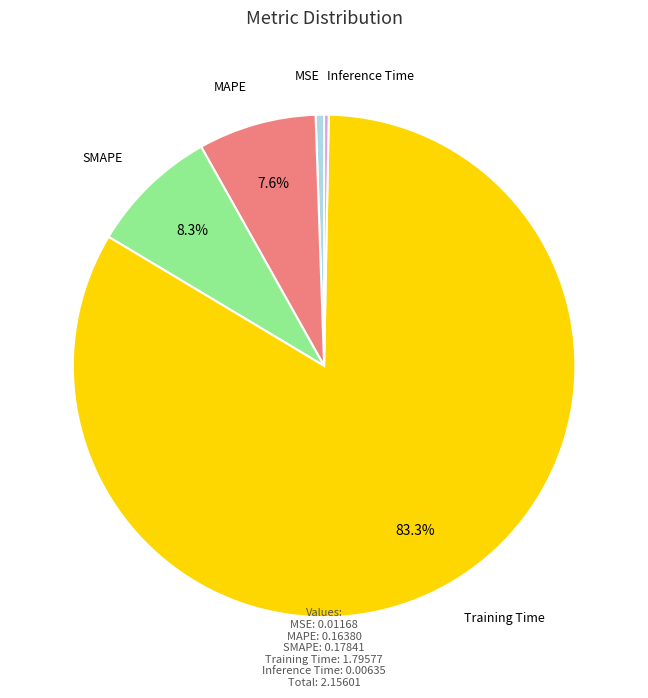

True or false: Inference Time accounts for 0% of the total.

True